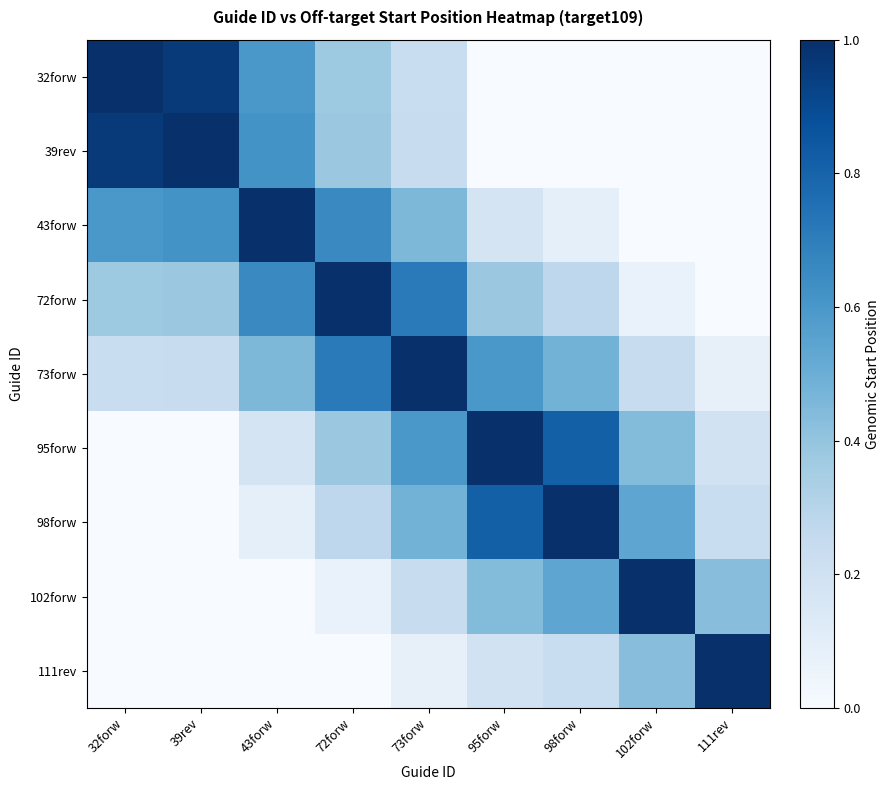

Reading left to right, transcribe all the data shown in this chart.

row_0: 1.0	1.0	0.6	0.4	0.2	0.0	0.0	0.0	0.0
row_1: 1.0	1.0	0.6	0.4	0.2	0.0	0.0	0.0	0.0
row_2: 0.6	0.6	1.0	0.7	0.5	0.2	0.1	0.0	0.0
row_3: 0.4	0.4	0.7	1.0	0.7	0.4	0.3	0.1	0.0
row_4: 0.2	0.2	0.5	0.7	1.0	0.6	0.5	0.2	0.1
row_5: 0.0	0.0	0.2	0.4	0.6	1.0	0.8	0.4	0.2
row_6: 0.0	0.0	0.1	0.3	0.5	0.8	1.0	0.5	0.2
row_7: 0.0	0.0	0.0	0.1	0.2	0.4	0.5	1.0	0.4
row_8: 0.0	0.0	0.0	0.0	0.1	0.2	0.2	0.4	1.0